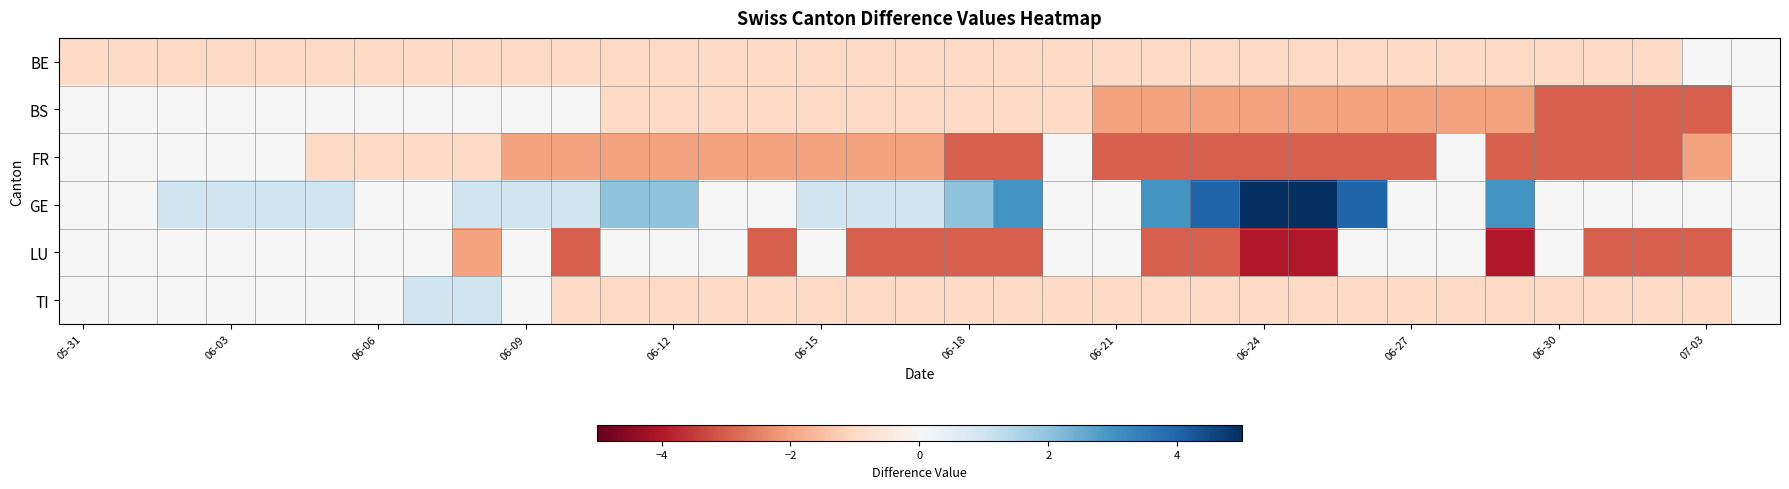

How many distinct data groups are displayed?

6